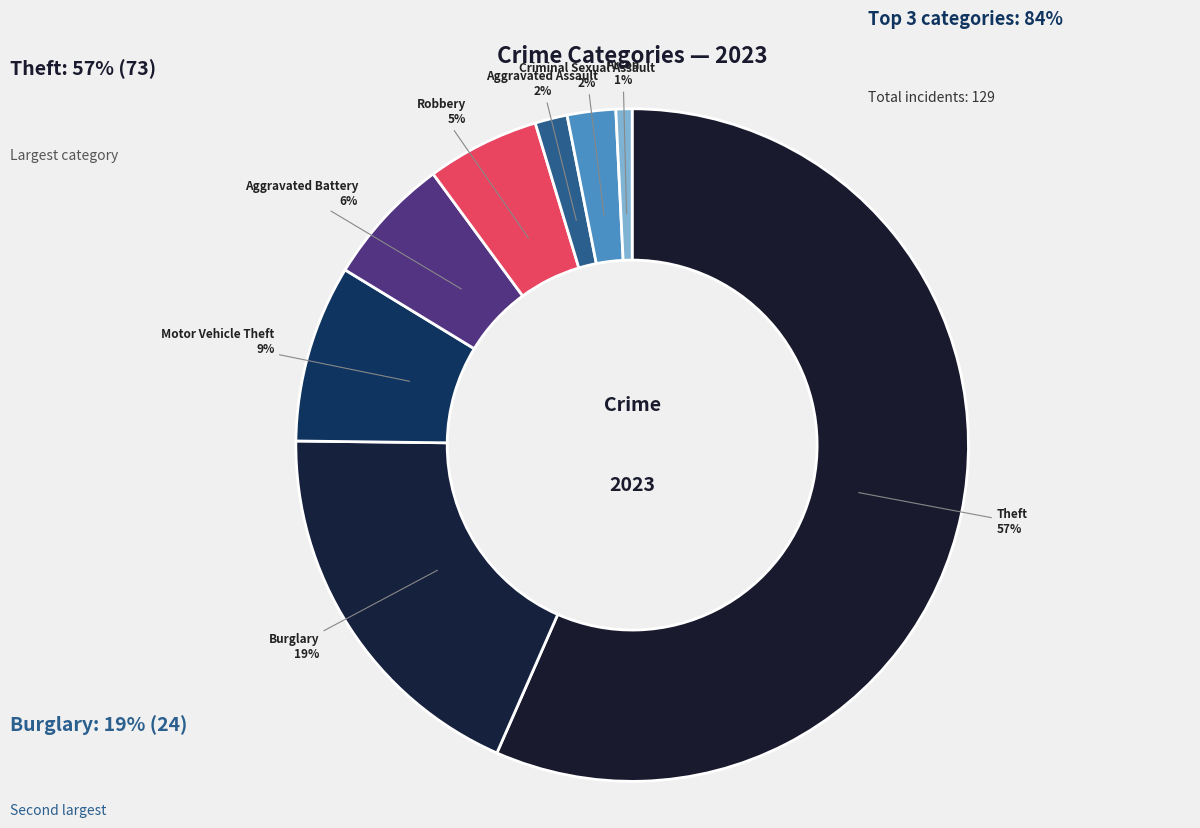

The Theft slice represents 57% of the pie. True or false?

True